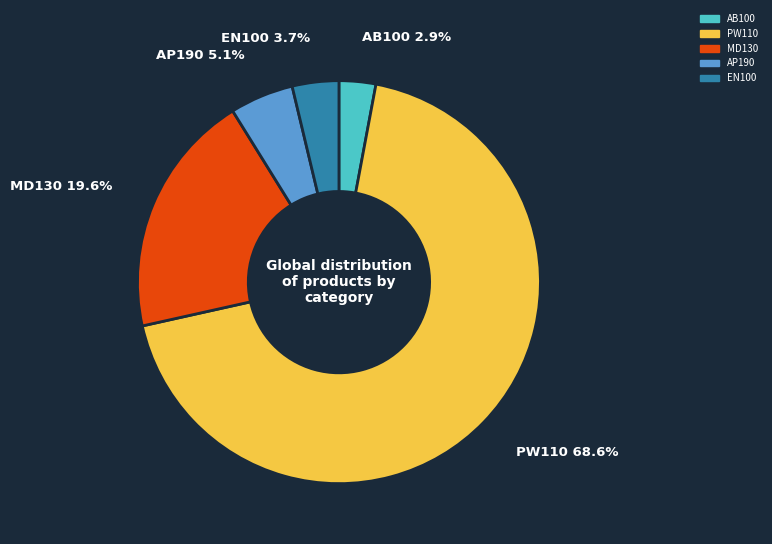

Between AB100 and EN100, which is larger?

EN100